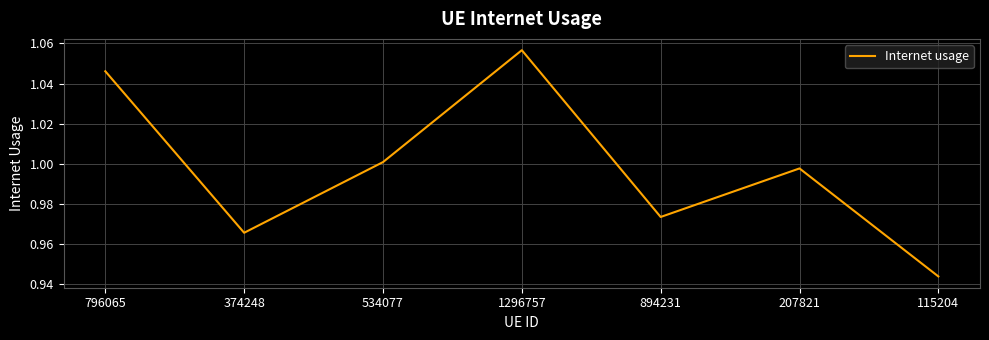

Rank the categories by value from highest to lowest.

1296757, 796065, 534077, 207821, 894231, 374248, 115204